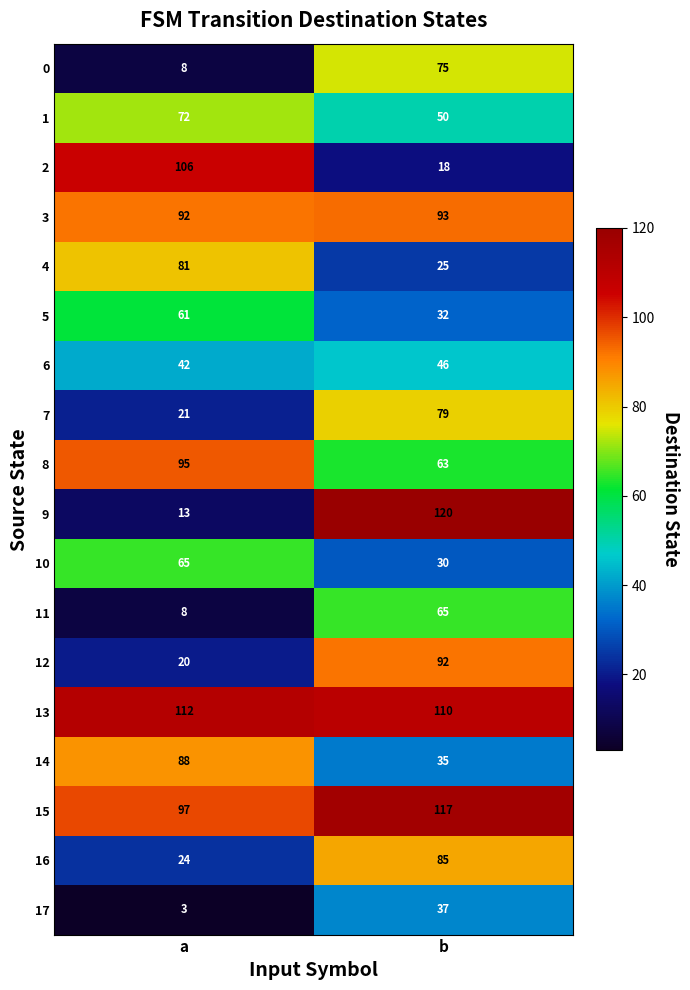

At how many categories does at least one series exceed 75?

2